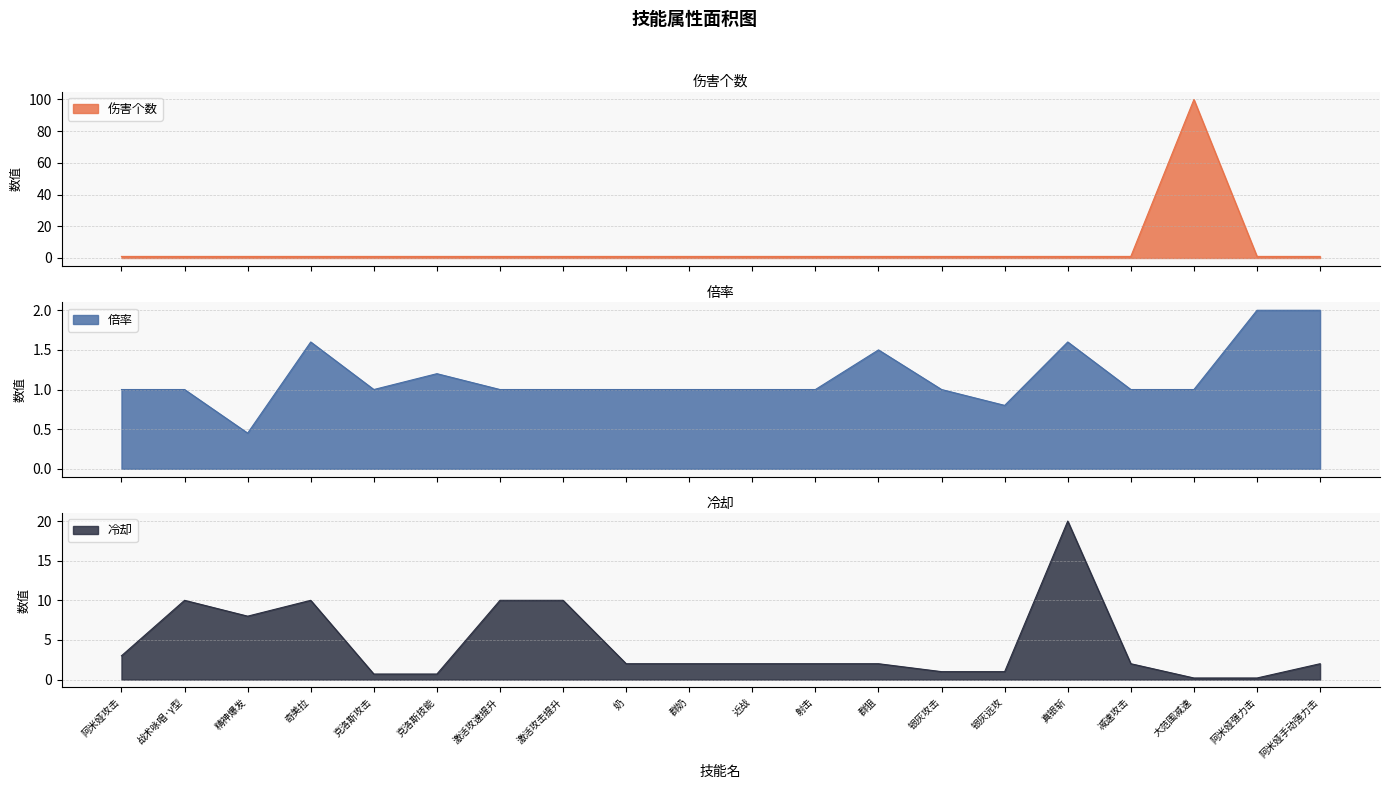

Rank the series at 奇美拉 from lowest to highest value.

伤害个数, 倍率, 冷却